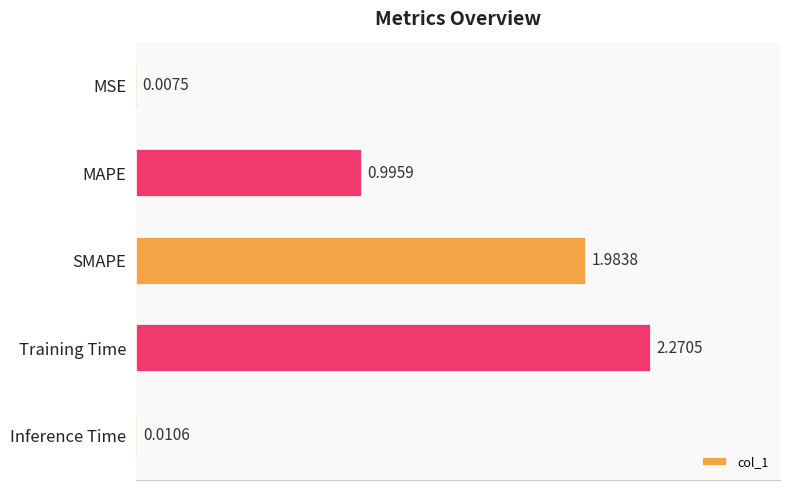

Which category has the highest value across all series?

Training Time